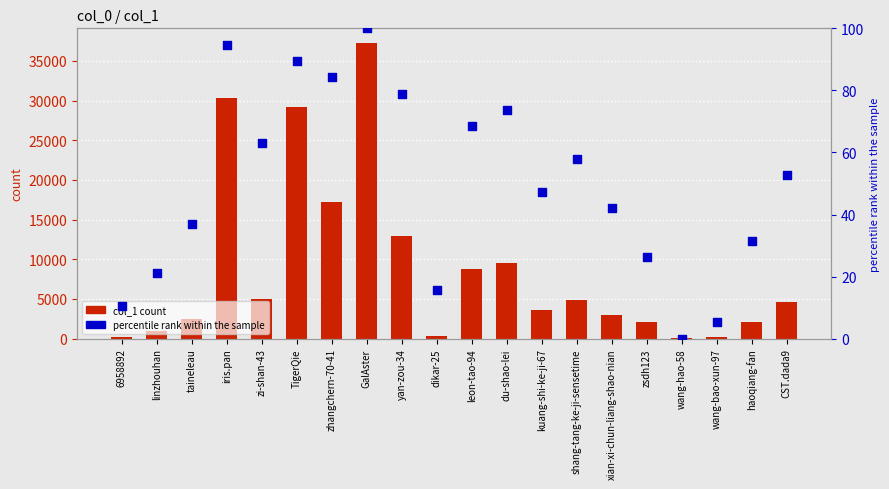

Which series has the largest Y range (max minus min)?

col_1